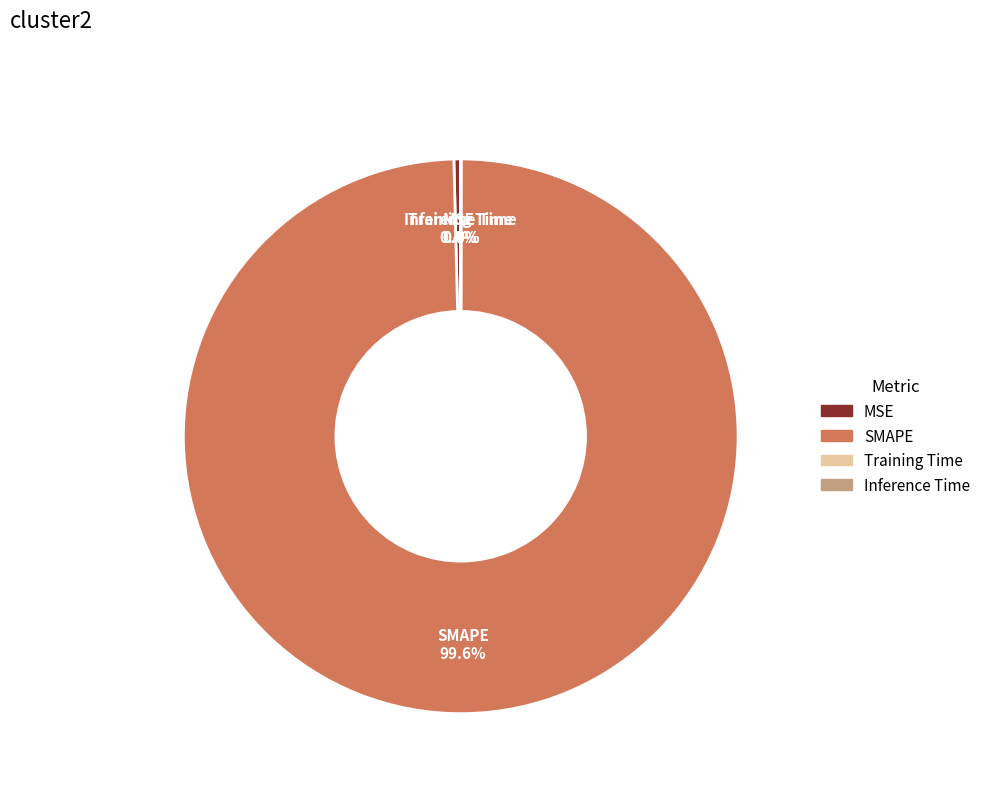

Combined, what portion of the pie is MSE and SMAPE?

100.0%